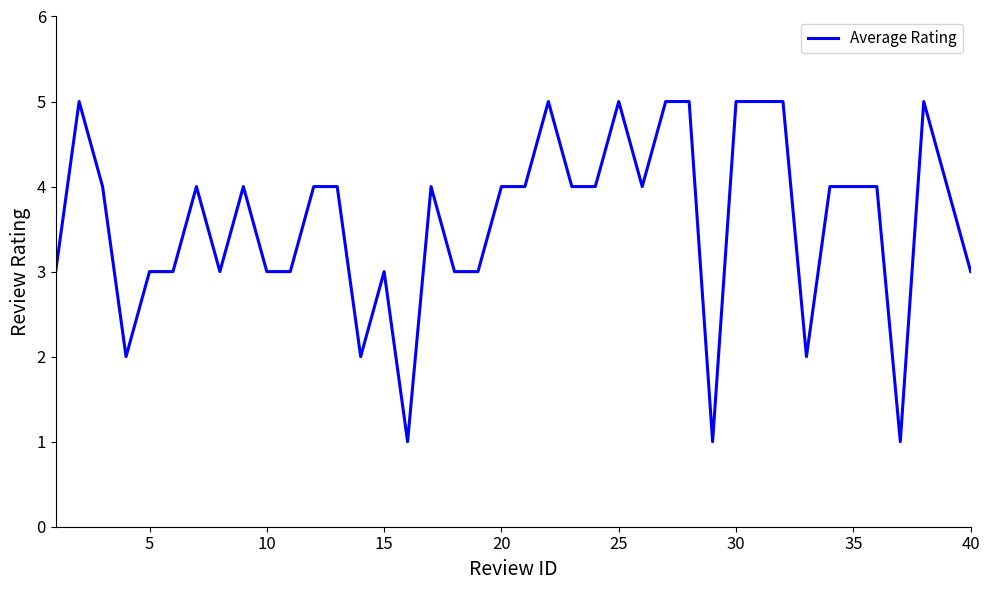

What is the difference between the maximum and minimum values?

4